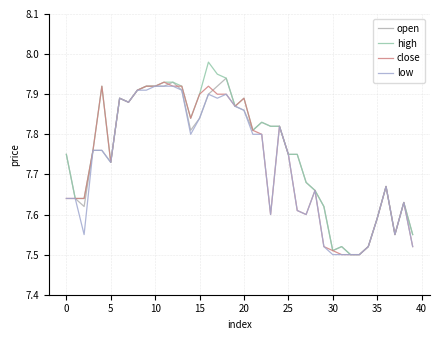

Does the chart have visible grid lines?

Yes